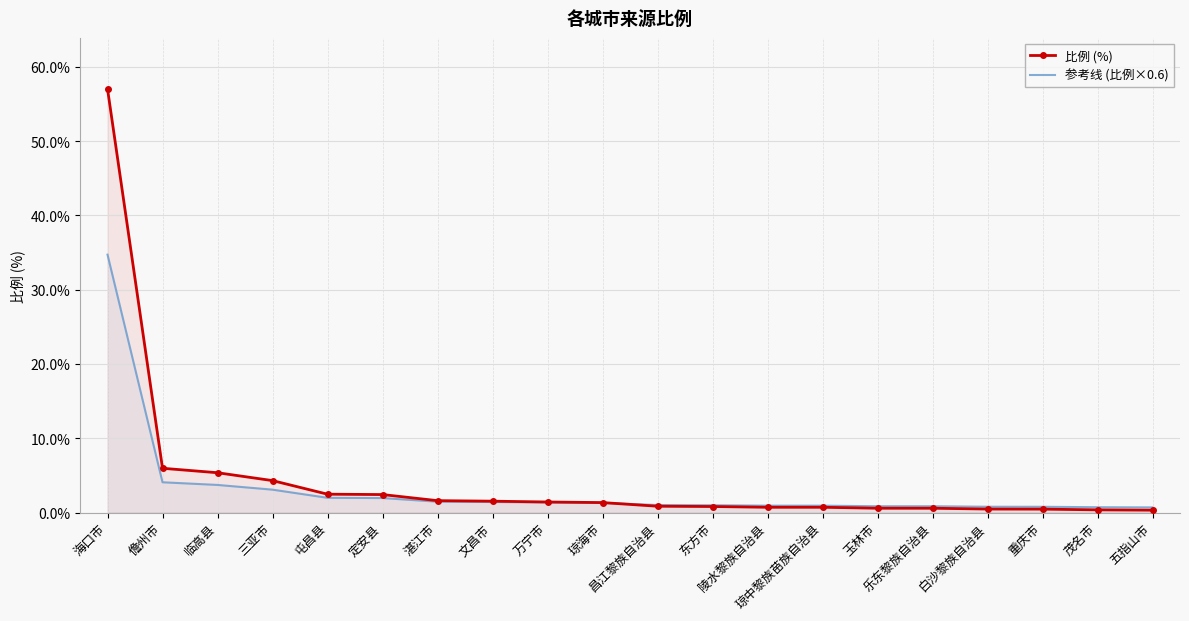

What is the sum of the 比例 (%) values at 屯昌县 and 昌江黎族自治县?

3.3